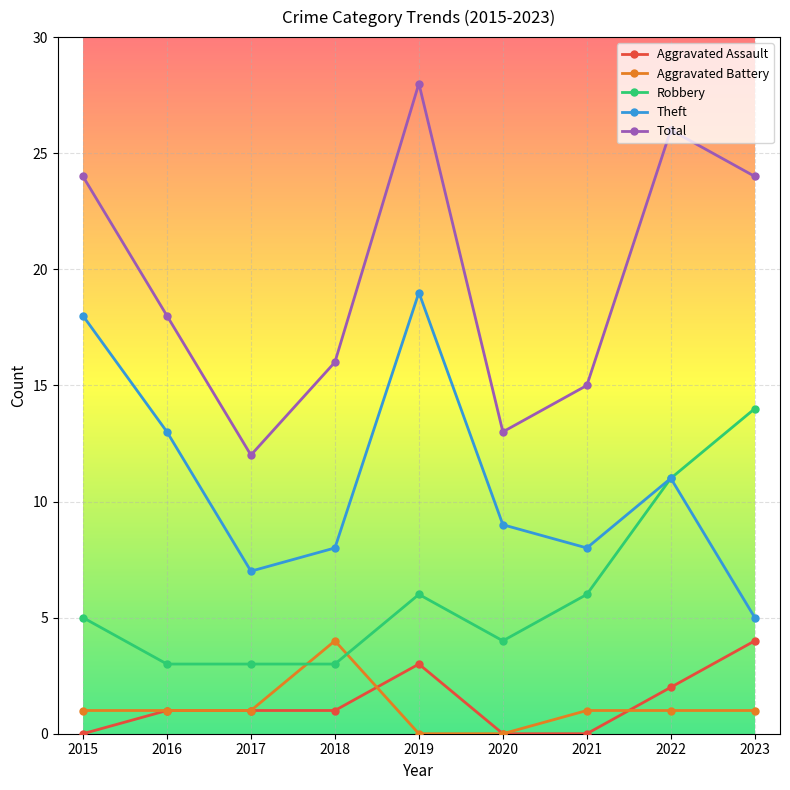

What is the maximum value shown in the chart?

28